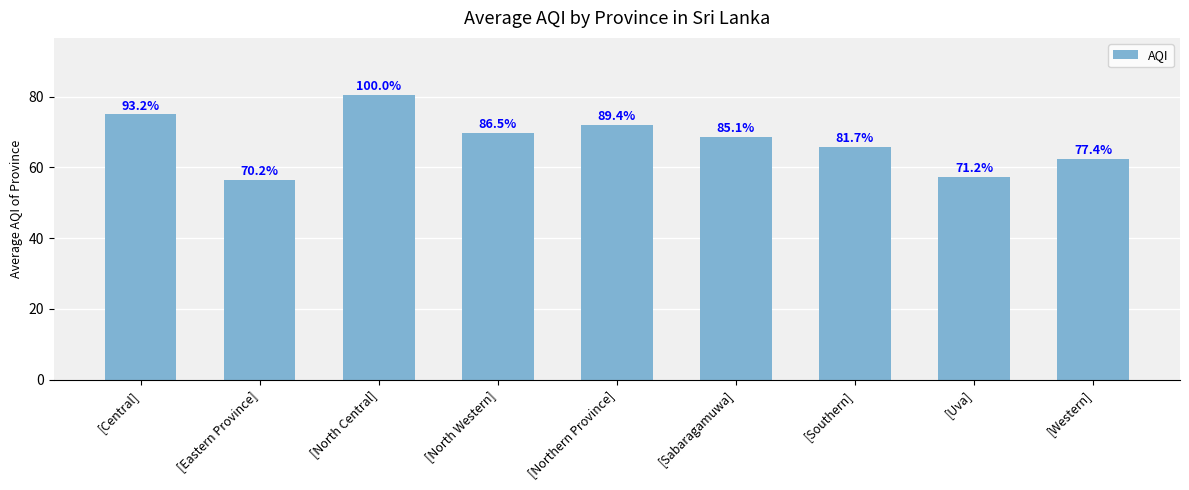

Does the chart contain any negative values?

No